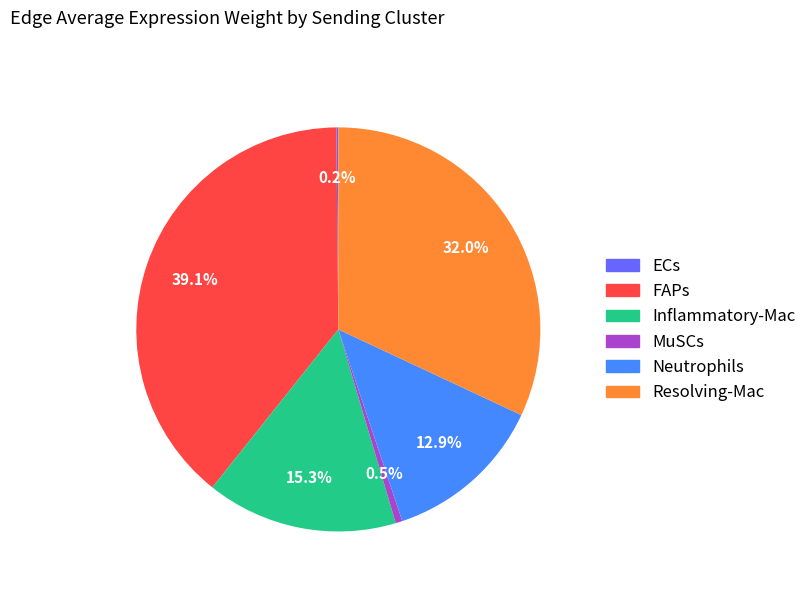

To the nearest percent, what portion does Inflammatory-Mac represent?

15%